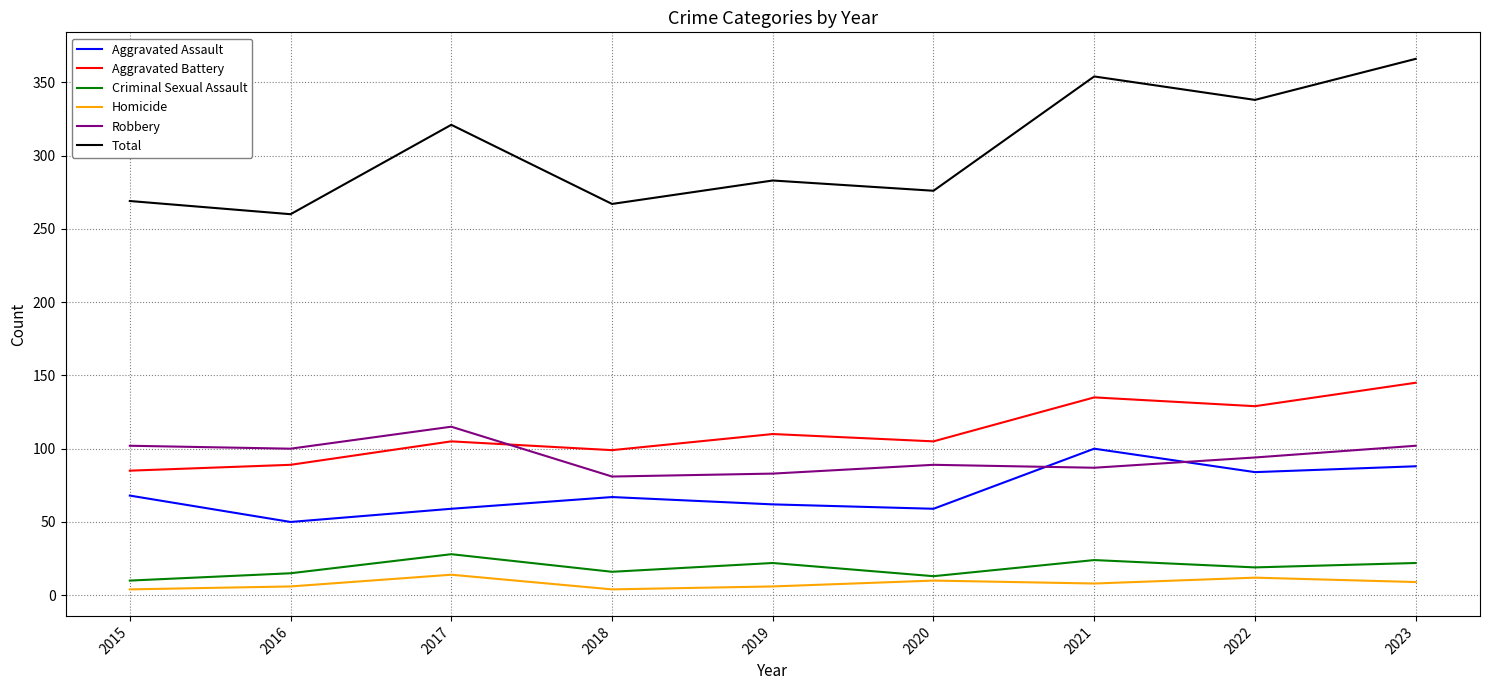

Which category has the highest value across all series?

2023